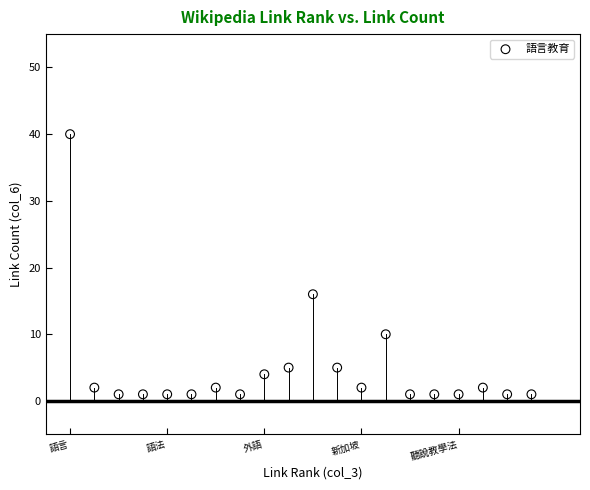

What Y value in the scatter plot is closest to 20?

16